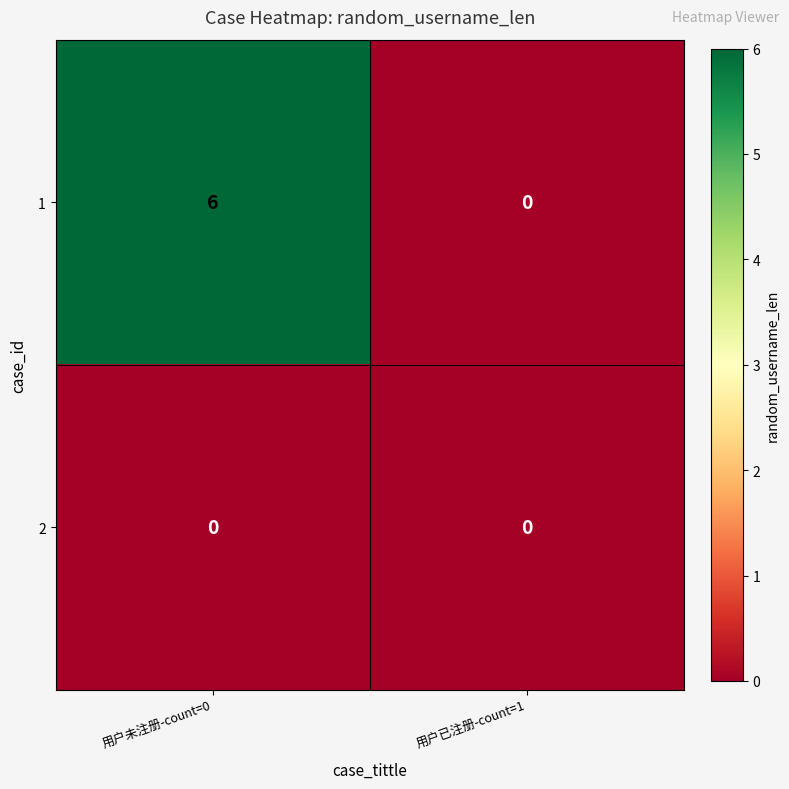

What is the total value across all series at 用户未注册-count=0?

6